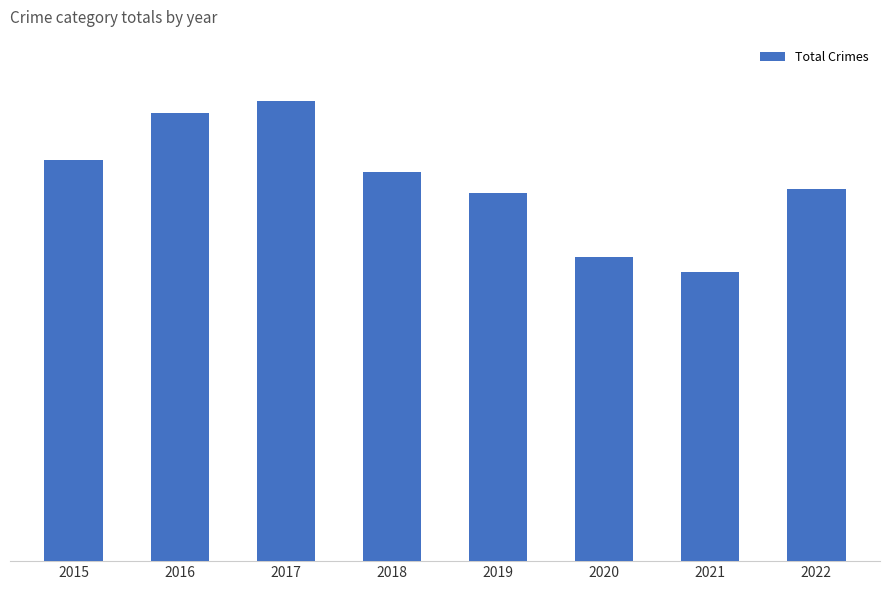

What is the minimum value shown in the chart?

1163